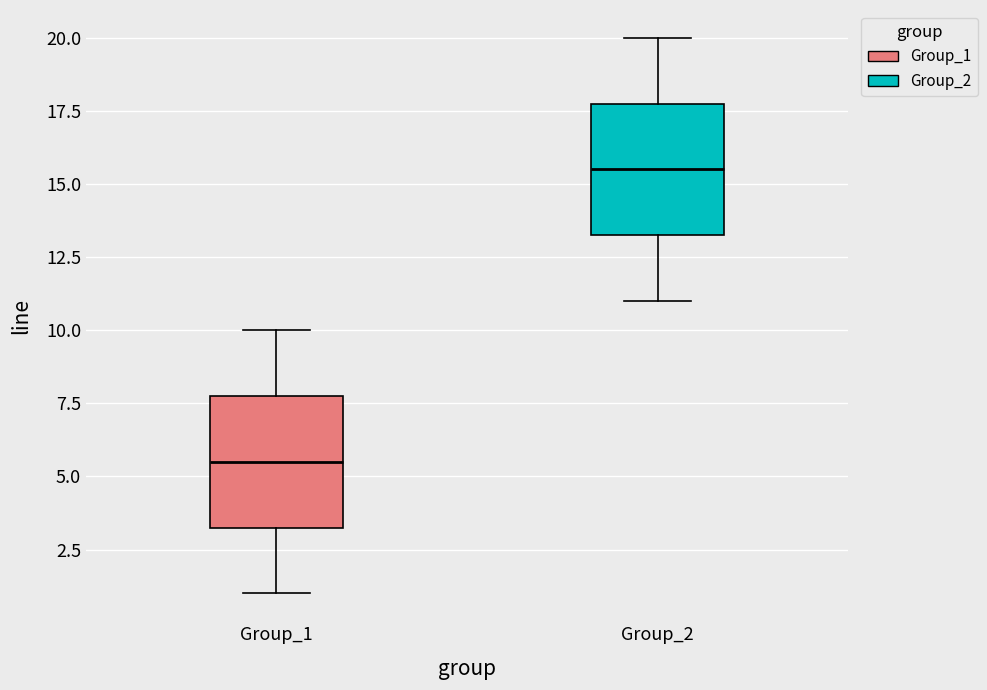

Which box's median line is the highest?

Group_2